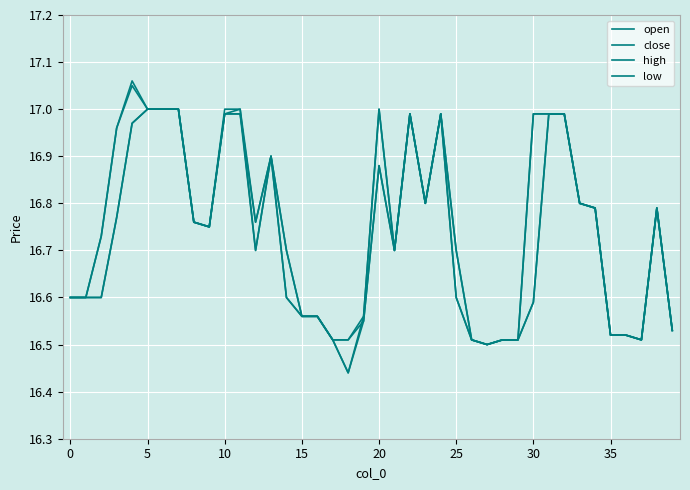

How many lines are shown in the chart?

4